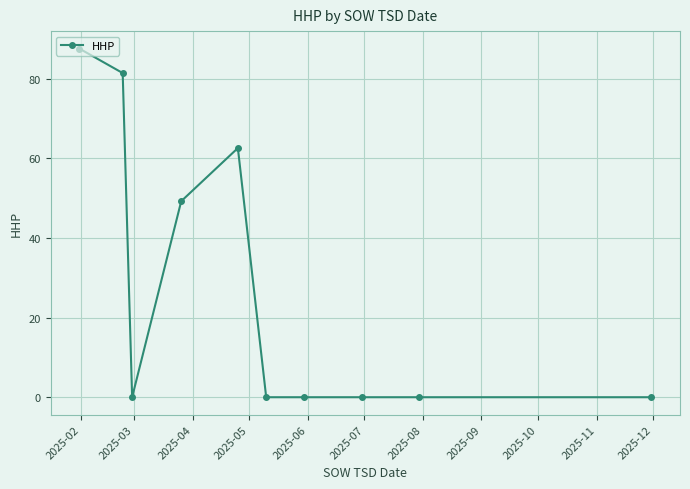

True or false: the data has more than 0 interior local peaks.

True